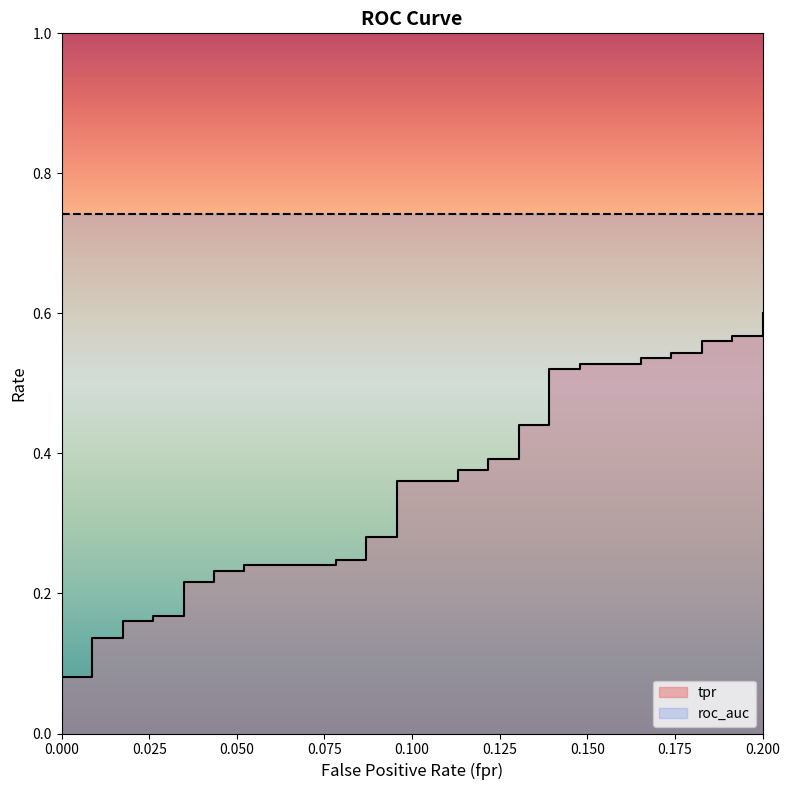

At how many categories does at least one series exceed 0?

40